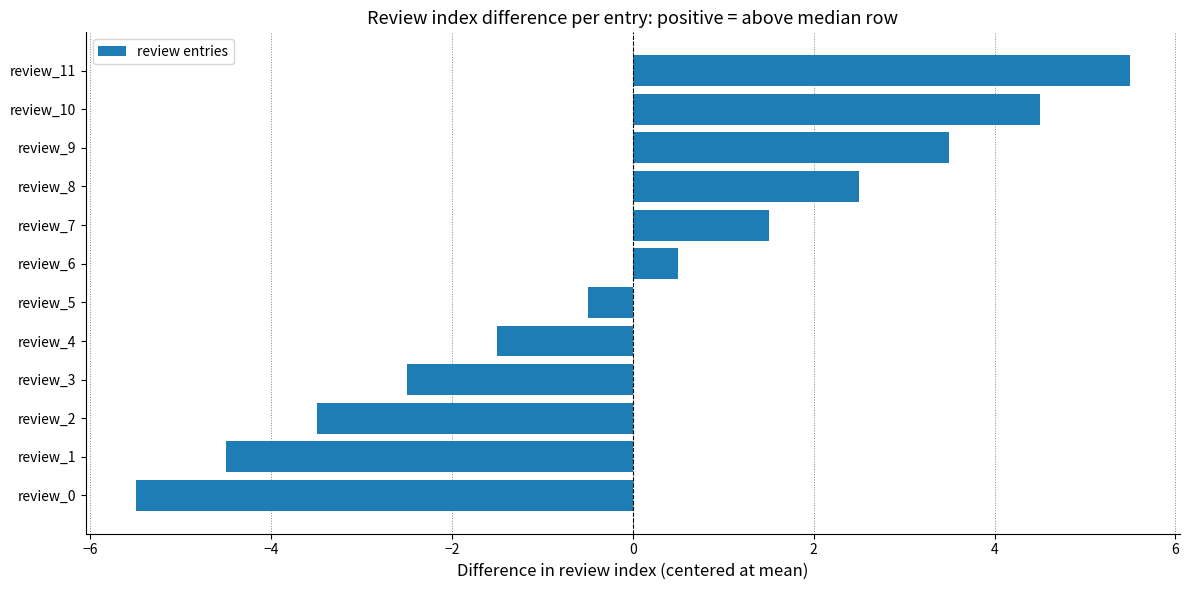

What value does the data have at review_6?

0.5